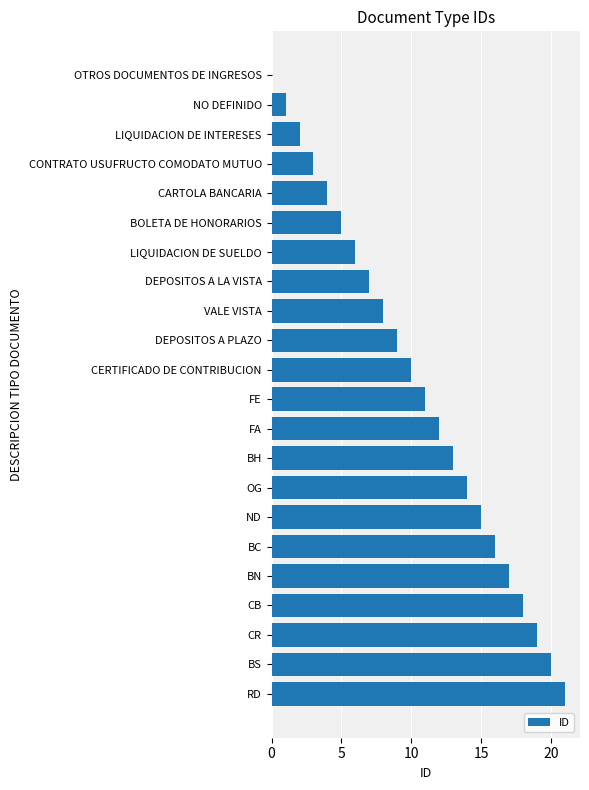

Which has a higher value, VALE VISTA or CONTRATO USUFRUCTO COMODATO MUTUO?

VALE VISTA